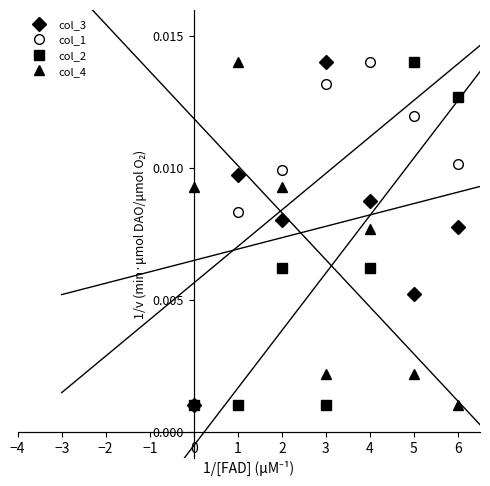

True or false: col_3 has more than 0 points higher than both neighbors.

True